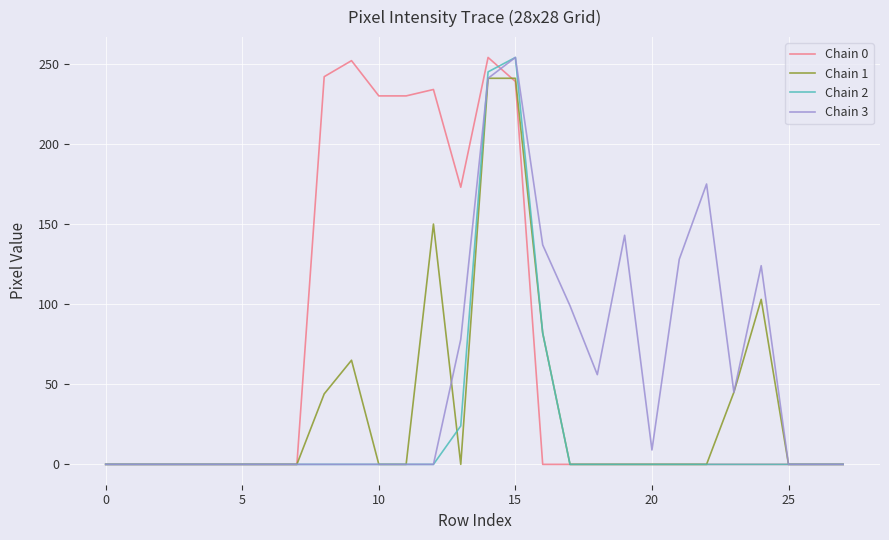

What is the greatest value displayed?

254